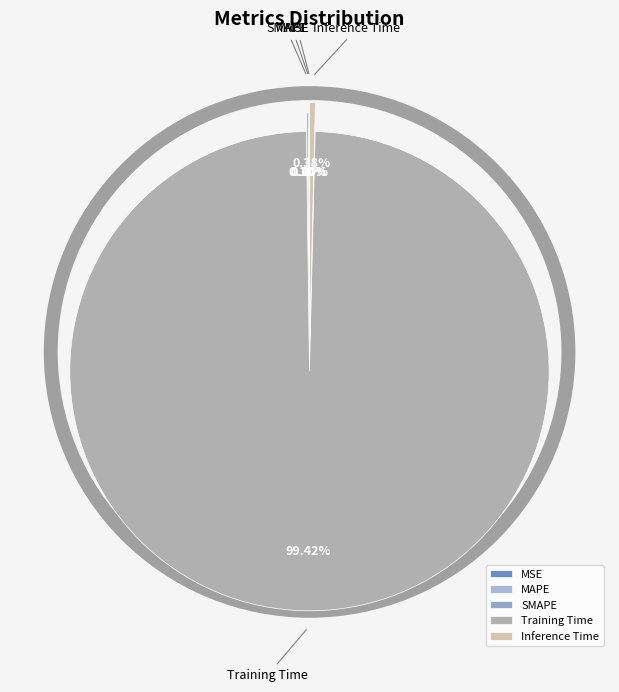

Which slice is the largest?

Training Time